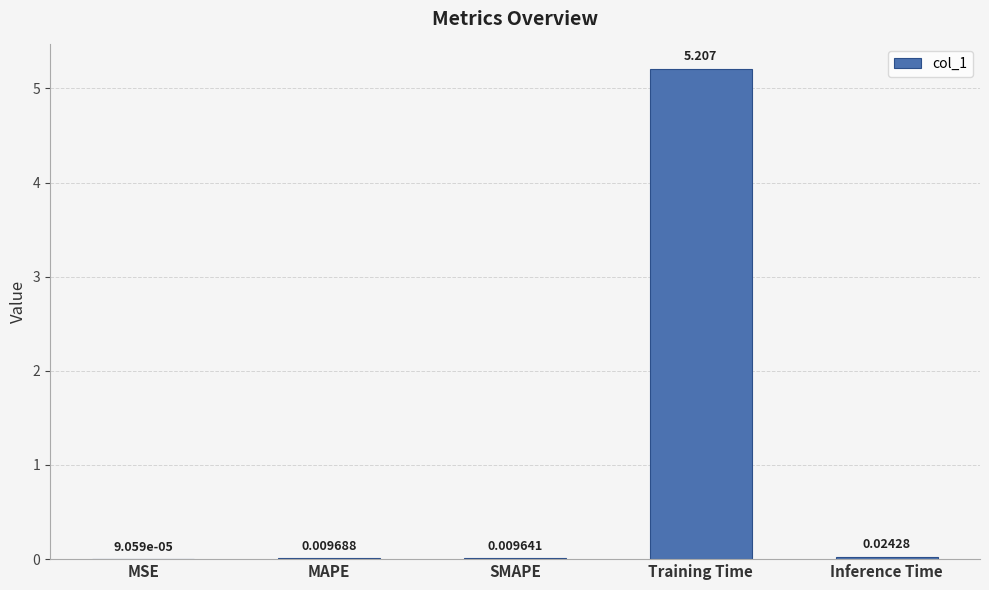

What is the sum of all values?

5.3